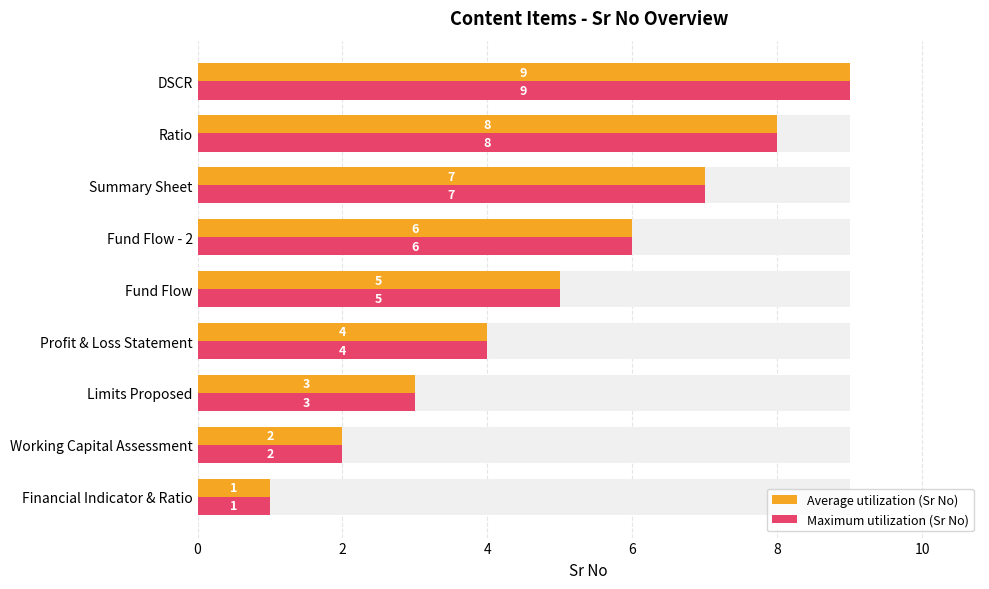

Between Fund Flow - 2 and Summary Sheet, which is larger?

Summary Sheet